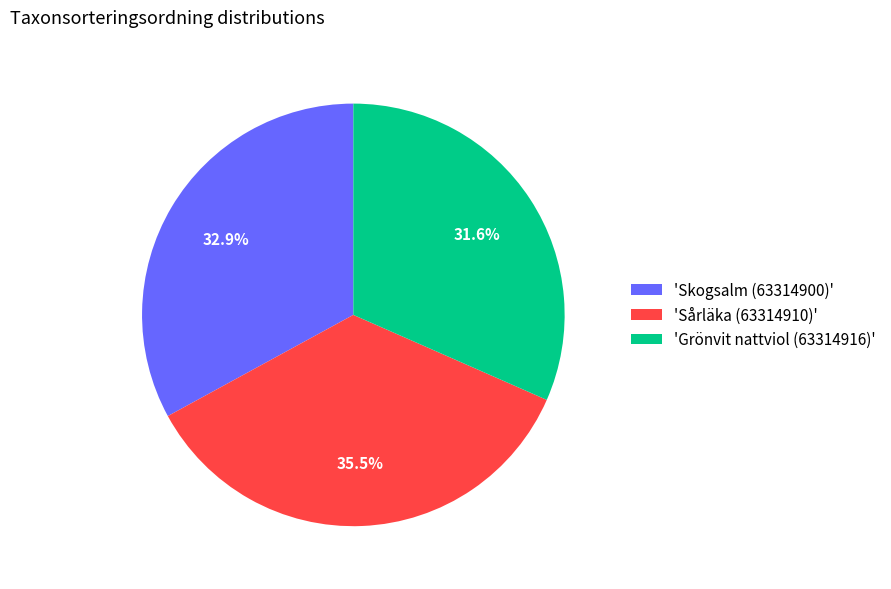

To the nearest percent, what is the difference between the largest and smallest slice percentages?

4%